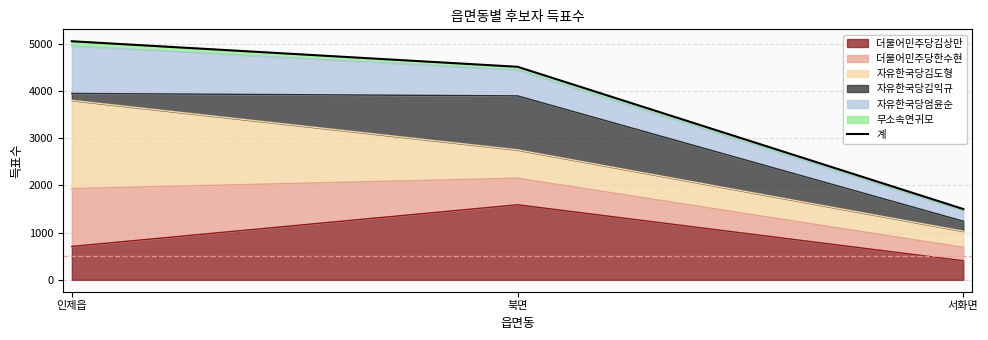

Approximately how many times larger is the value at 서화면 compared to 북면?

0.3